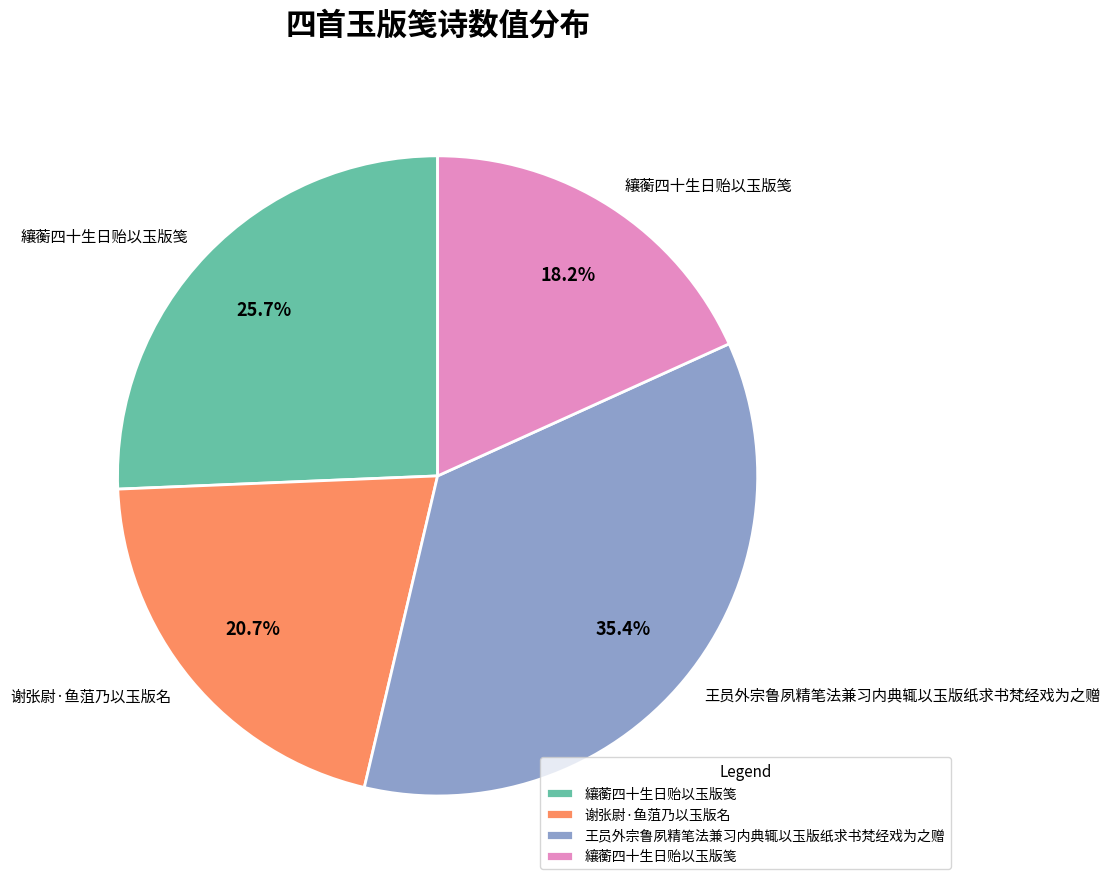

Is there a majority slice in this chart?

No